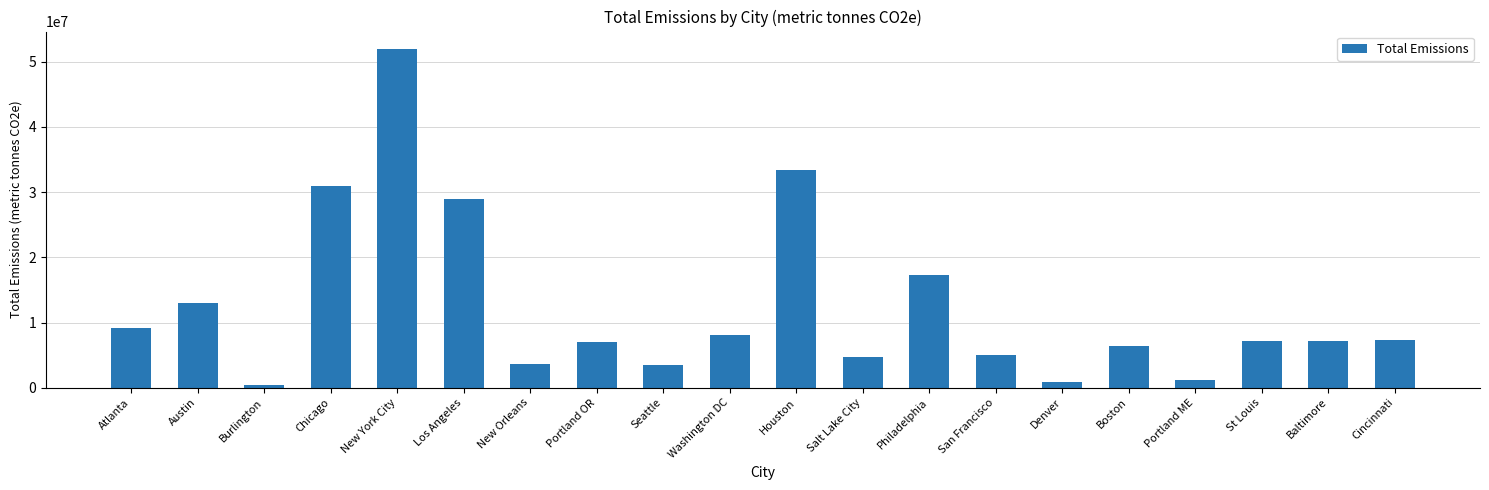

Count the number of data series in this chart.

1